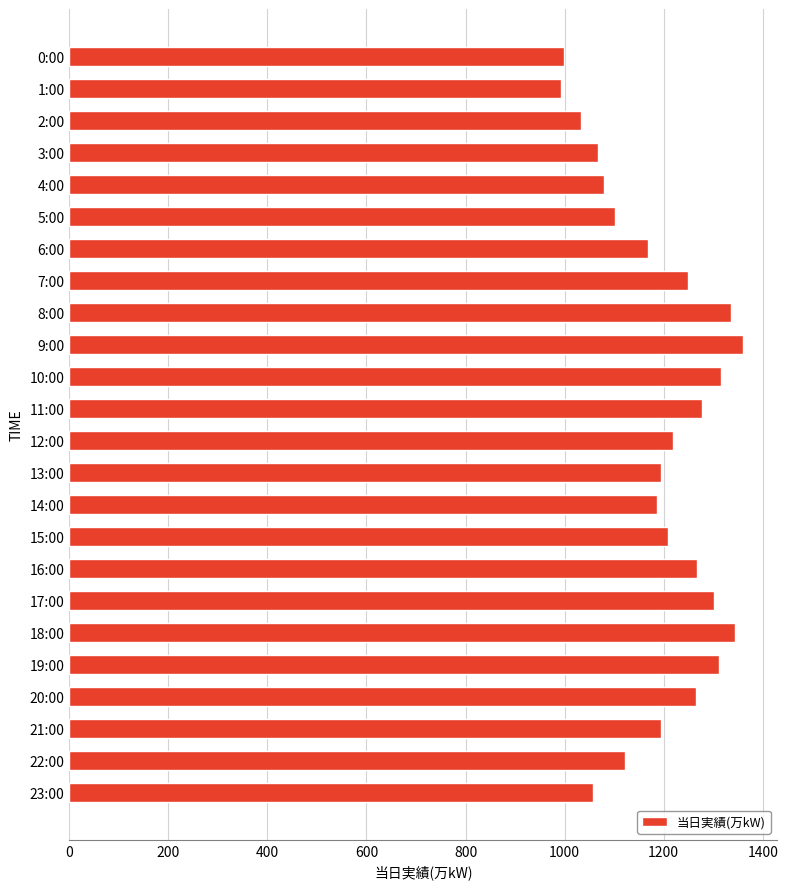

Between 17:00 and 2:00, which is larger?

17:00